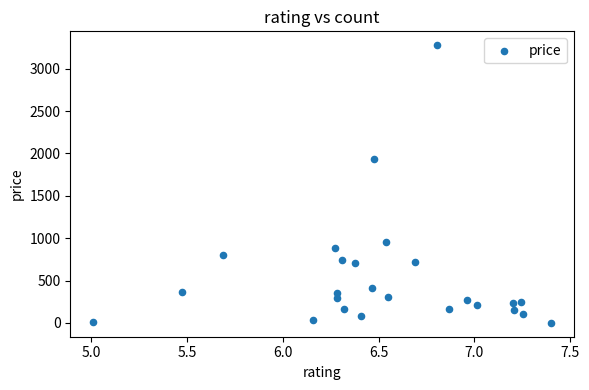

What is the range of Y values (max minus min)?

3277